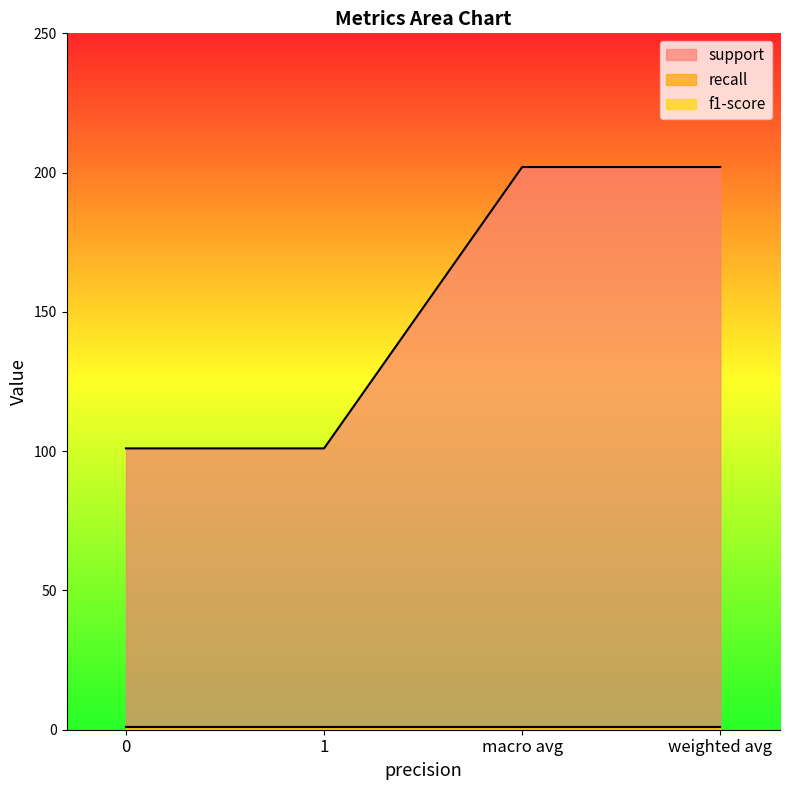

What is the total value across all series at weighted avg?

203.8